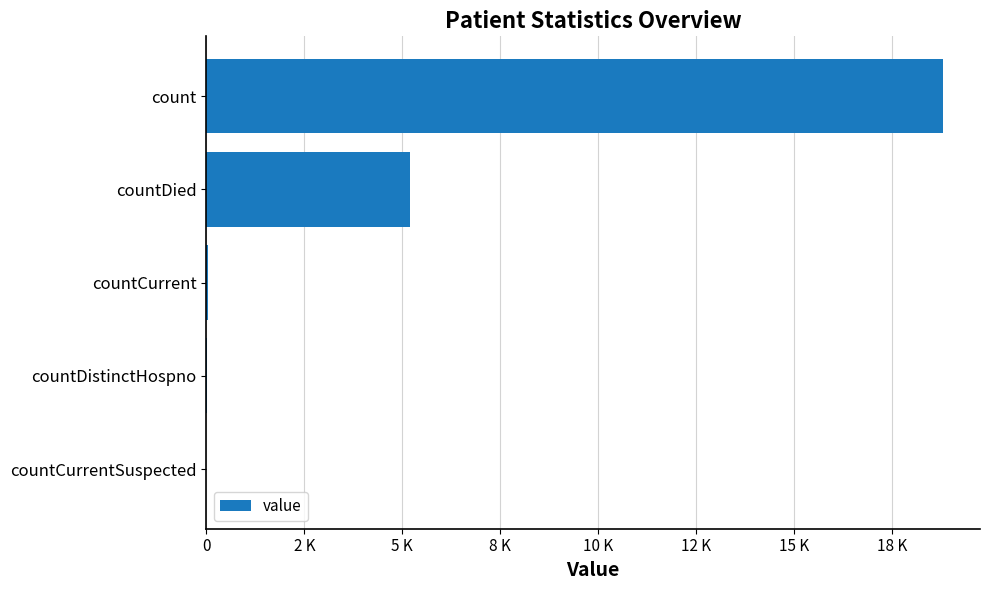

What is the maximum value shown in the chart?

18799